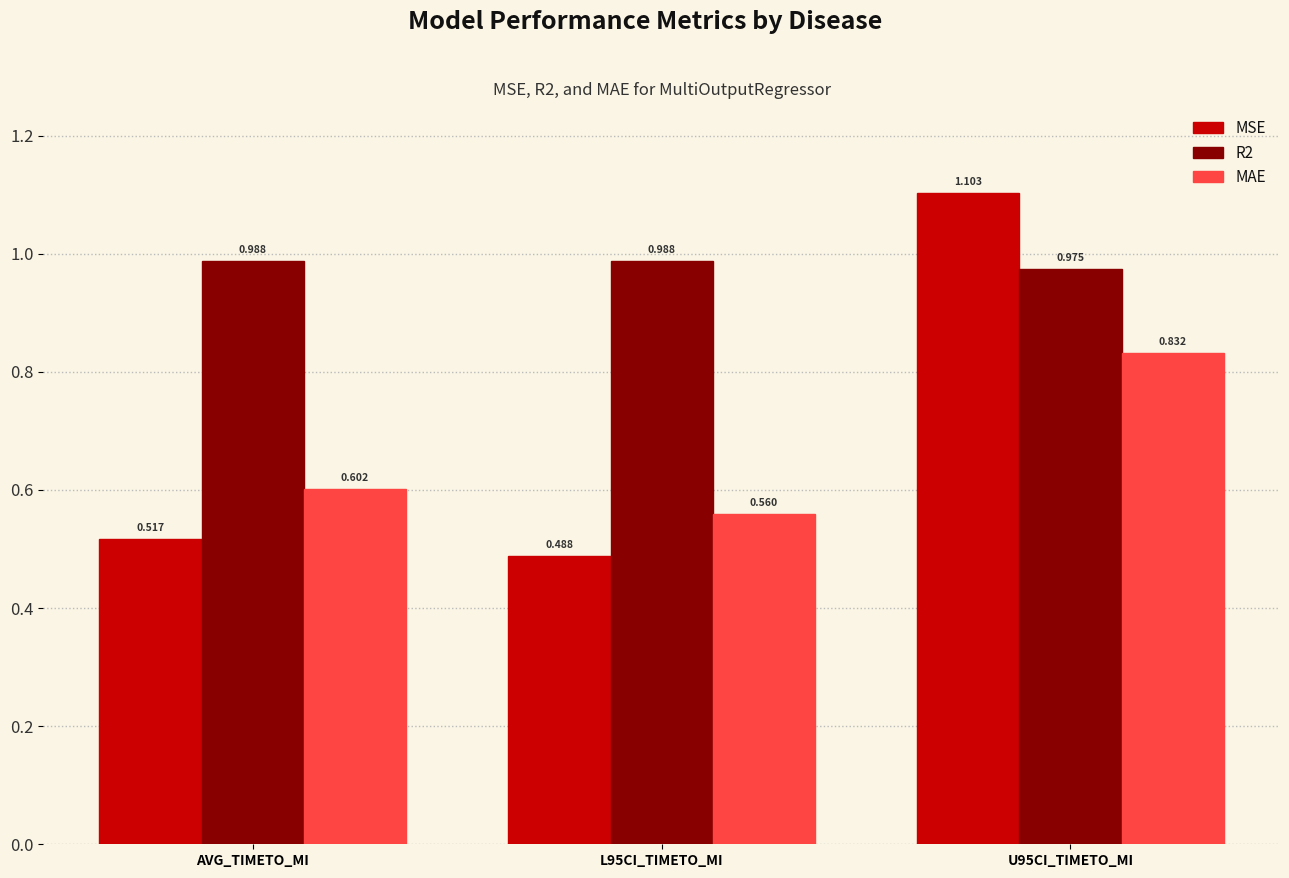

Is the value of MSE at L95CI_TIMETO_MI greater than the value of MAE at U95CI_TIMETO_MI?

No